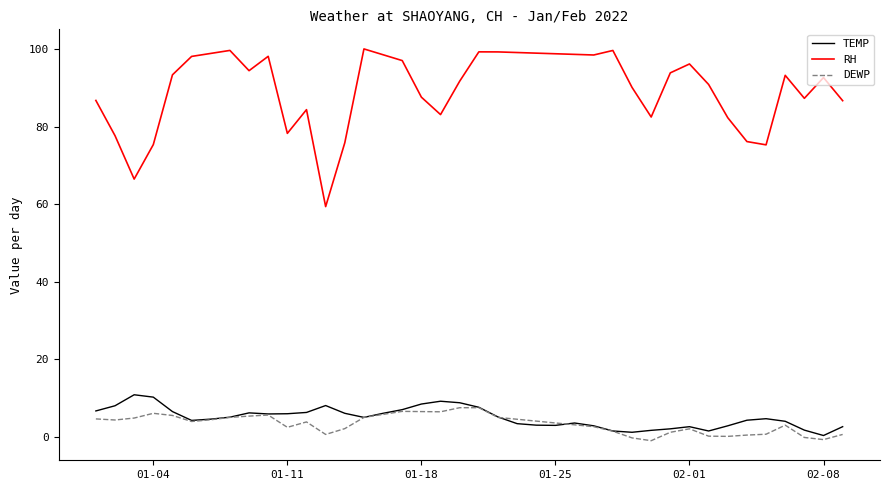

True or false: DEWP and RH cross at least once.

False